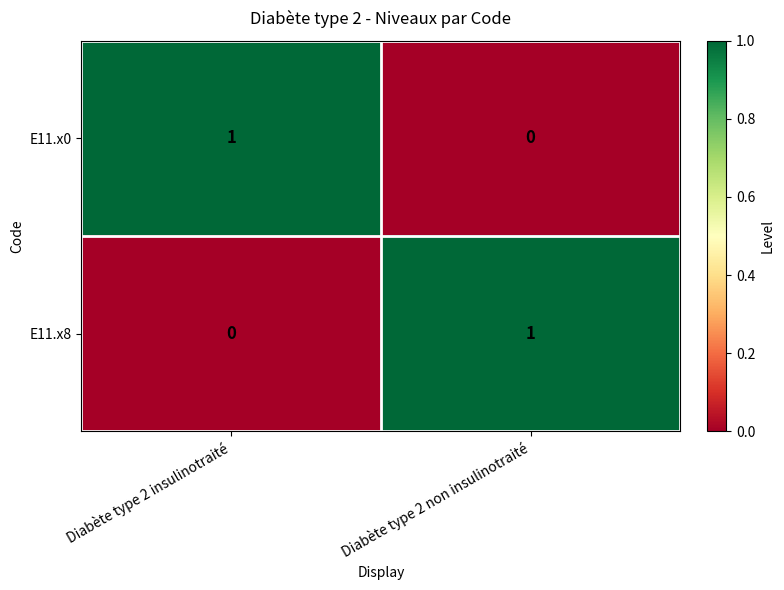

Where is E11.x0 nearest to the value 0?

Diabète type 2 non insulinotraité